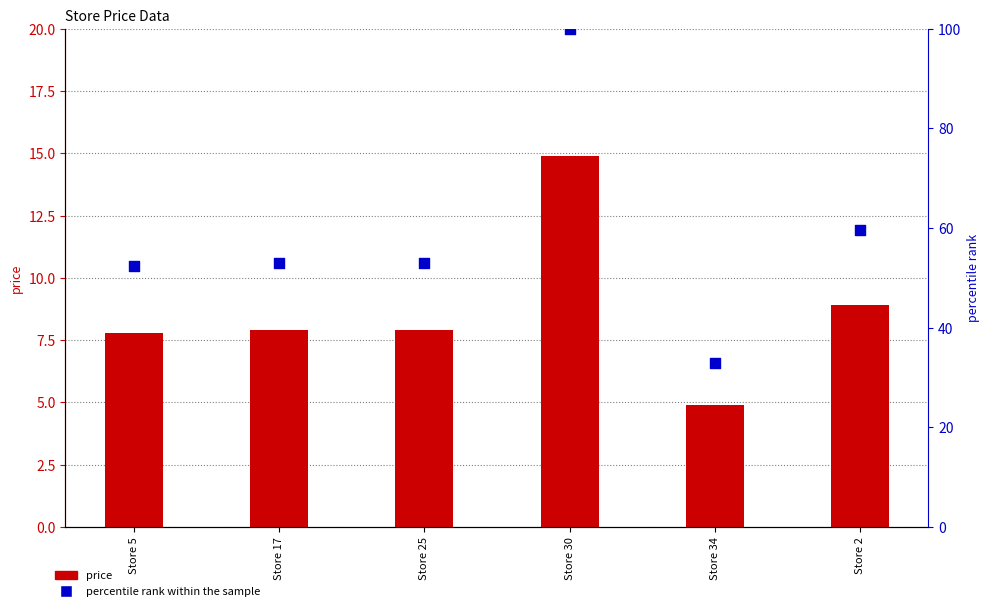

Which series contains the lowest Y value?

price